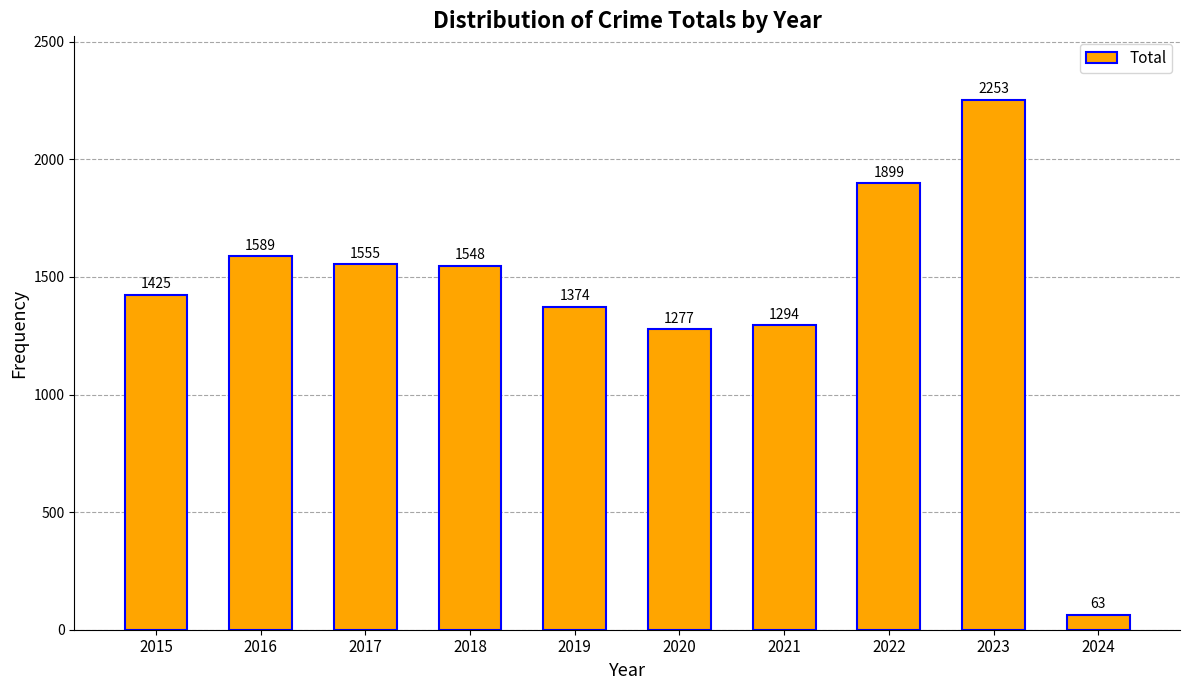

Is it true that the value at 2018 is 2272?

False